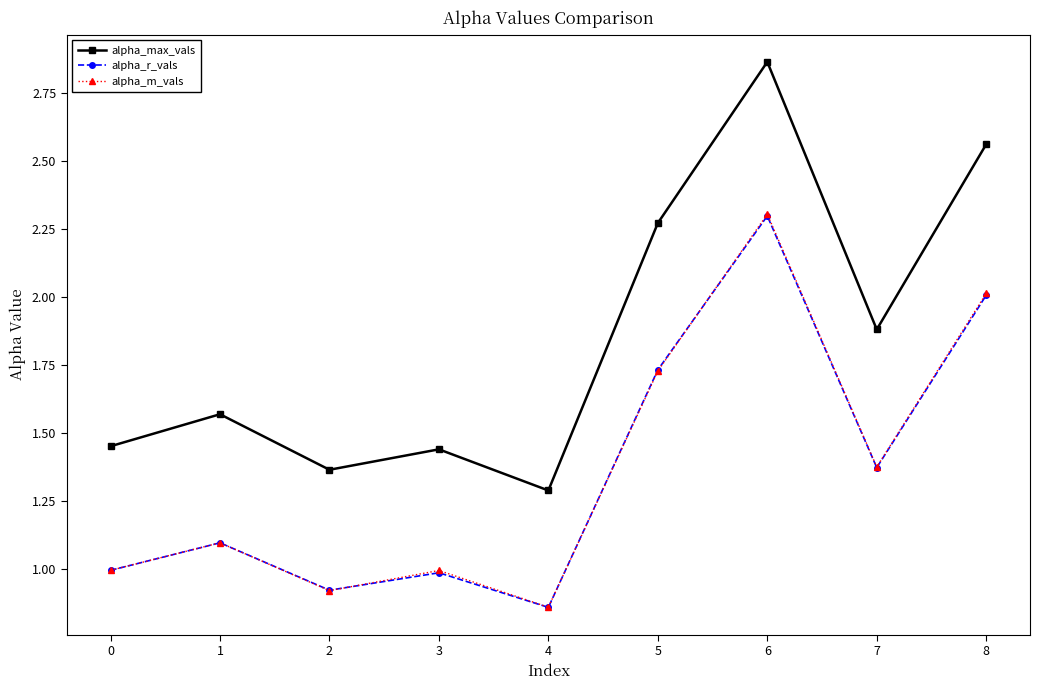

What are all the series names shown in the legend?

alpha_max_vals, alpha_r_vals, alpha_m_vals